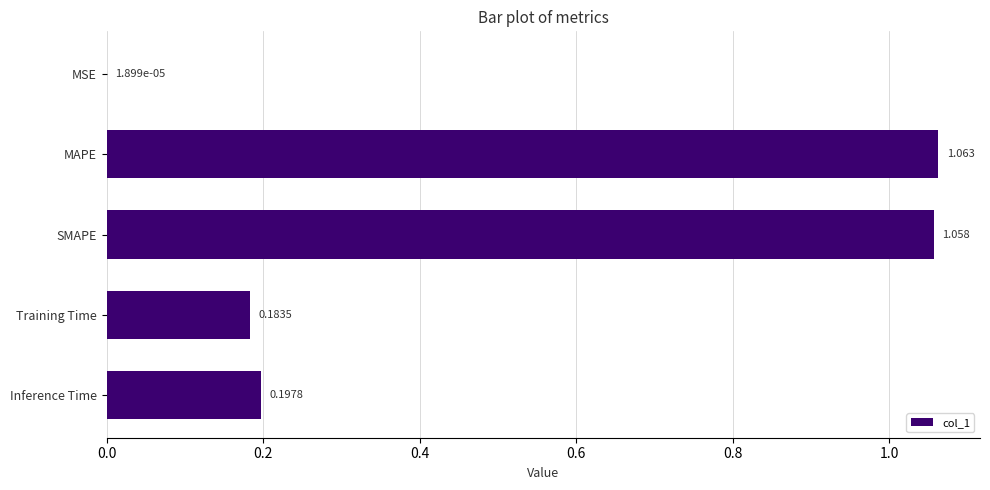

Which label corresponds to the largest value in the chart?

MAPE